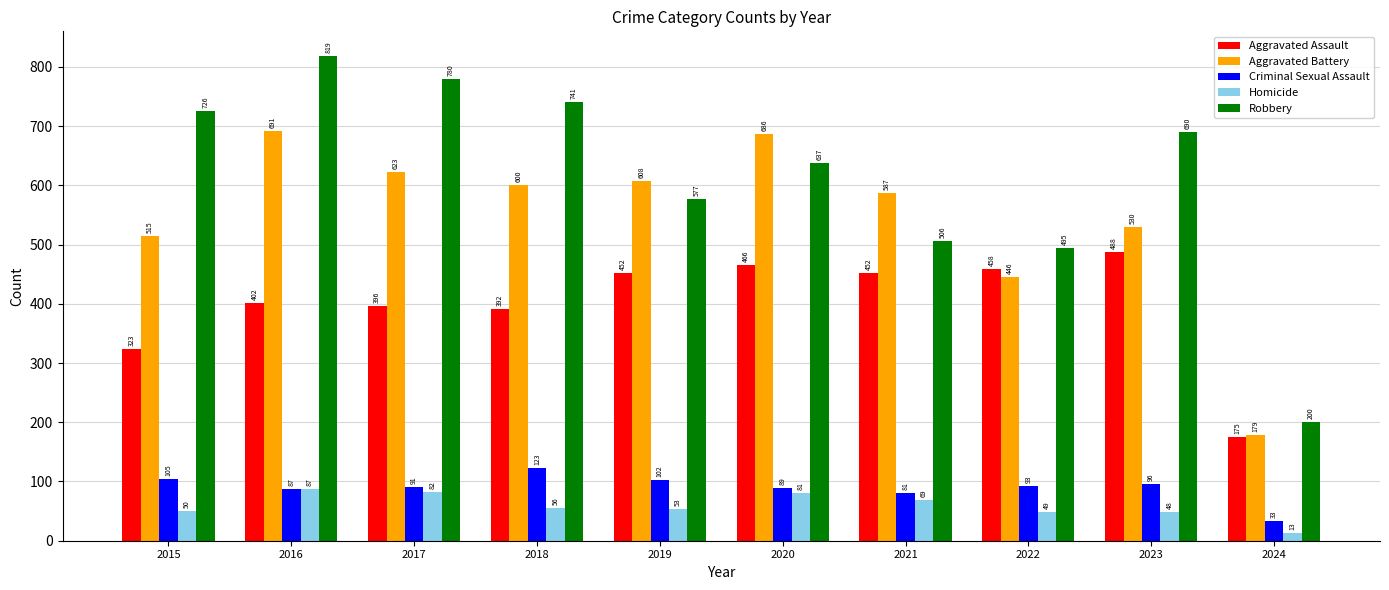

Where is Homicide nearest to the value 50?

2015